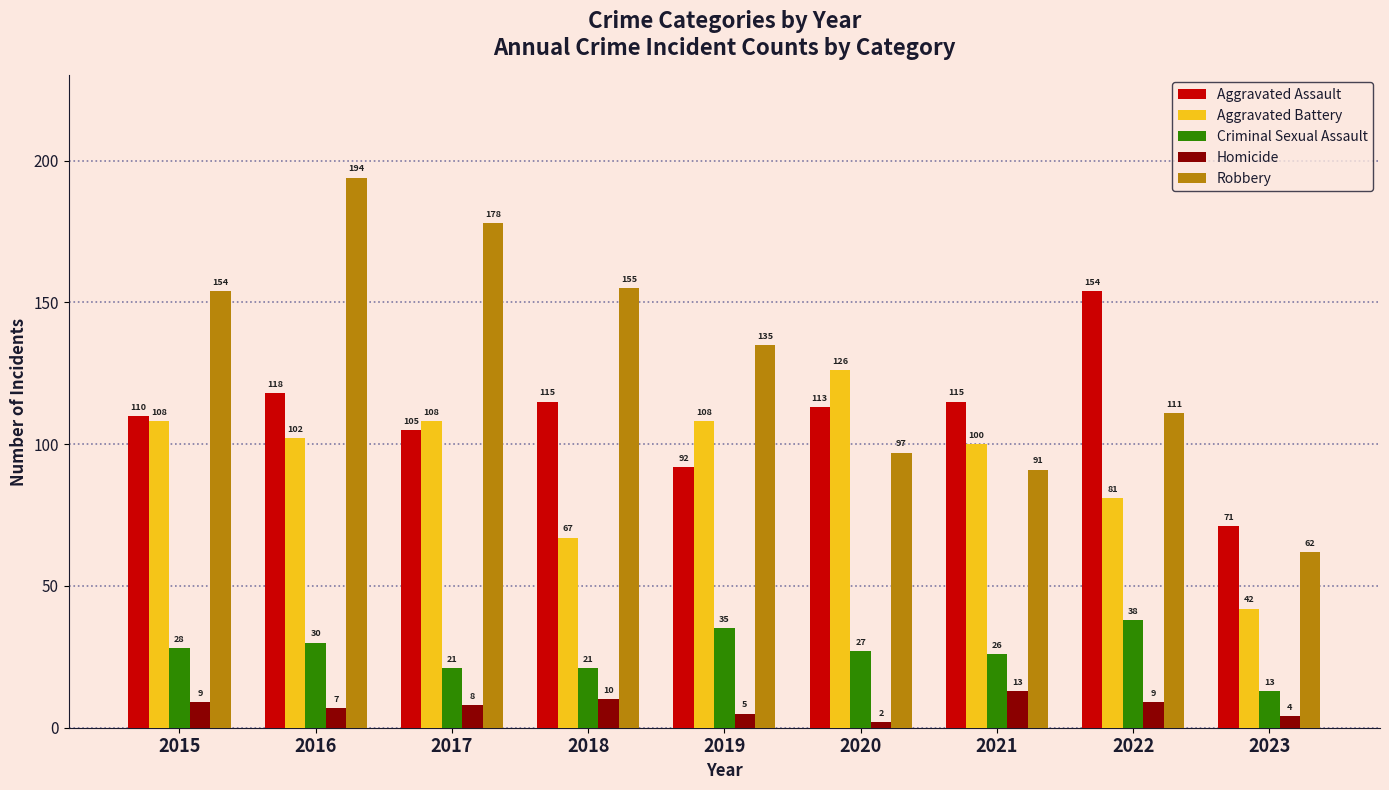

Which category has the highest value across all series?

2016